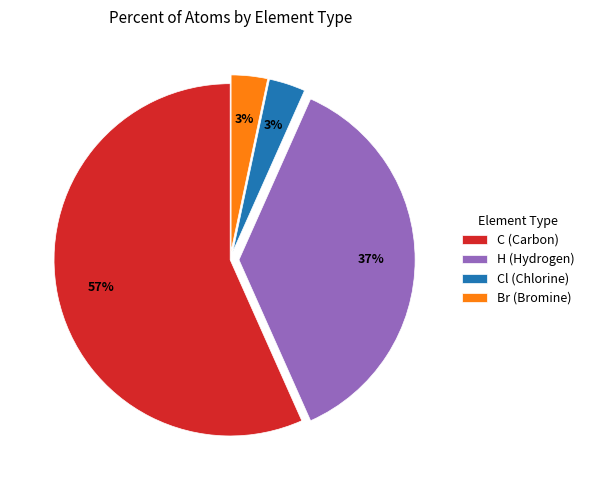

The C (Carbon) slice represents 57% of the pie. True or false?

True